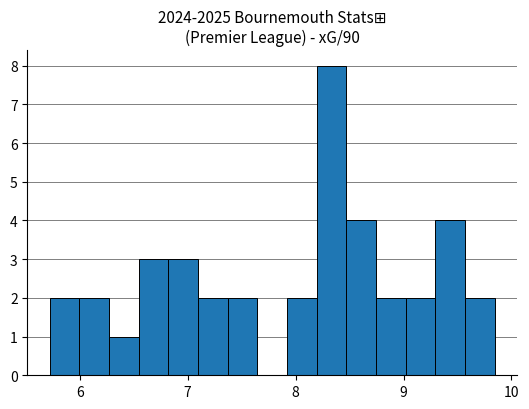

Read against the x-axis, roughly where is the centre of the tallest bar?

8.3